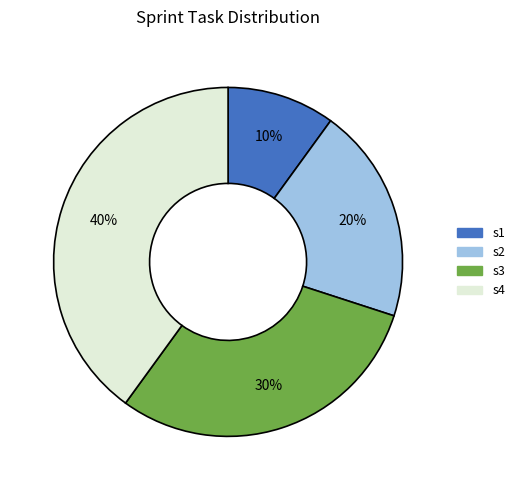

To the nearest percent, what percentage of the pie is s2?

20%